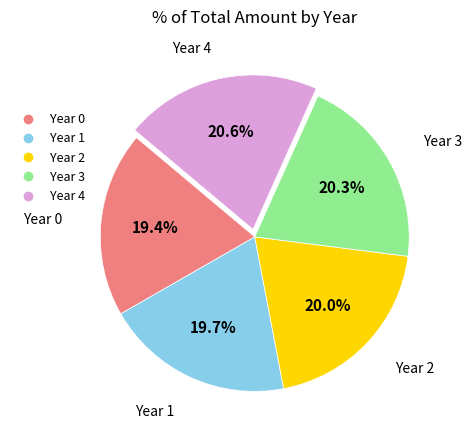

How many segments does this pie chart have?

5